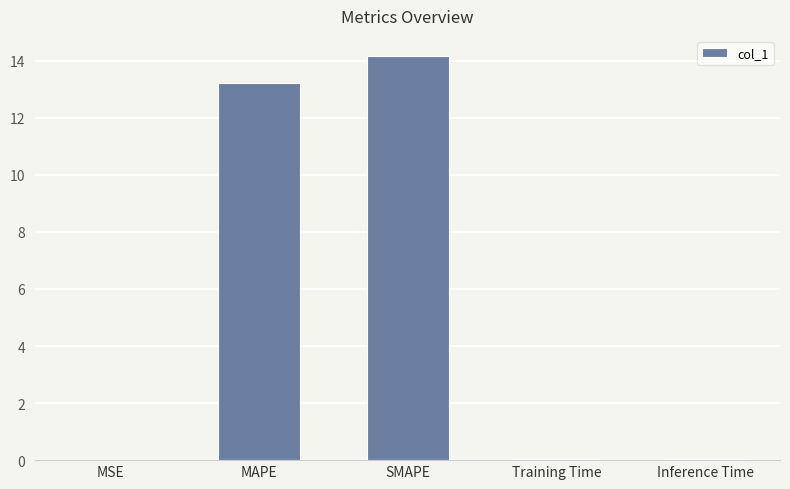

At which label is the value closest to 7?

MAPE